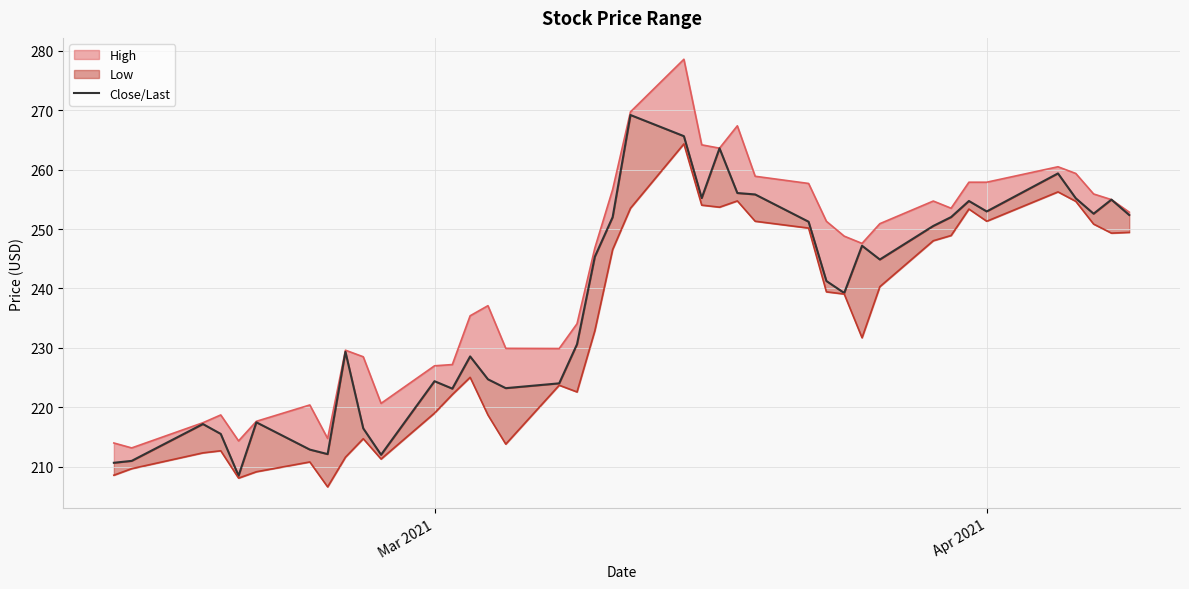

How many points are lower than both their immediate neighbors (excluding endpoints)?

10